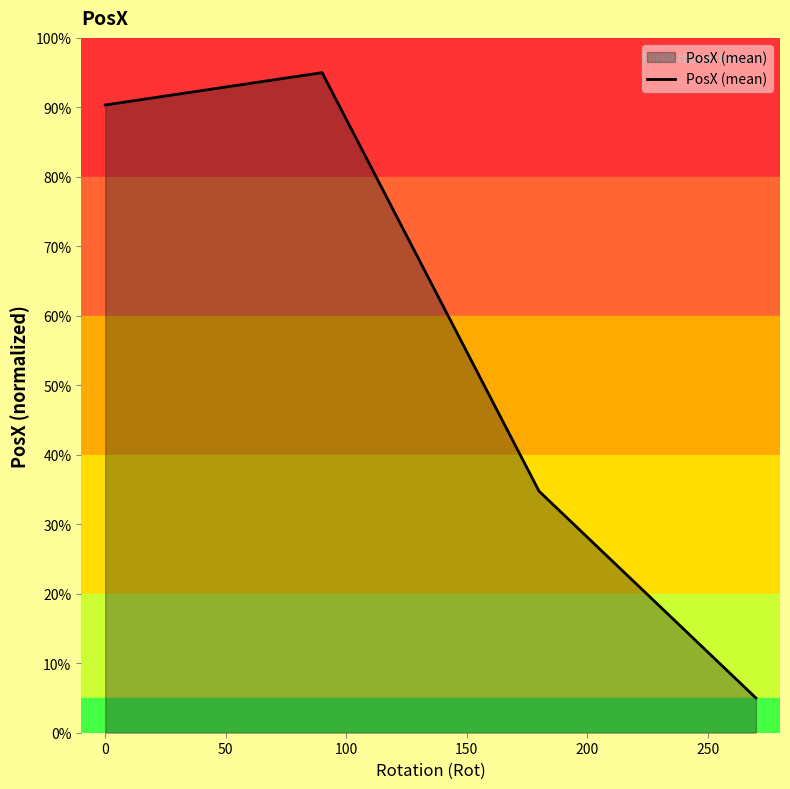

Reading left to right, transcribe all the data shown in this chart.

90.3	95.0	34.8	5.0